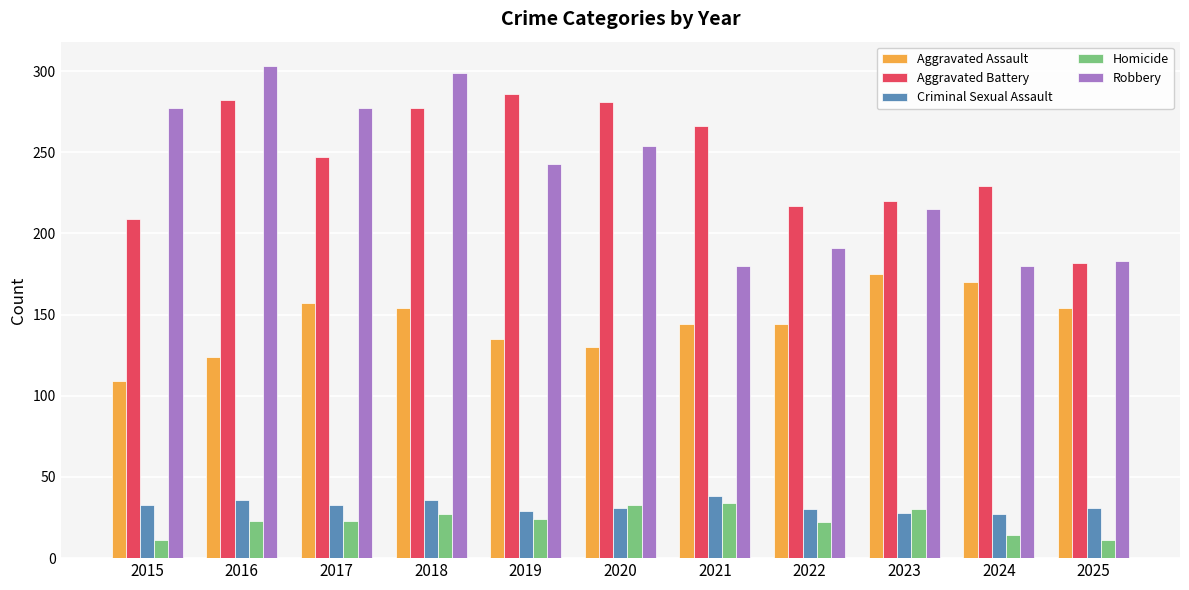

True or false: Robbery has a value of 329 at 2025.

False